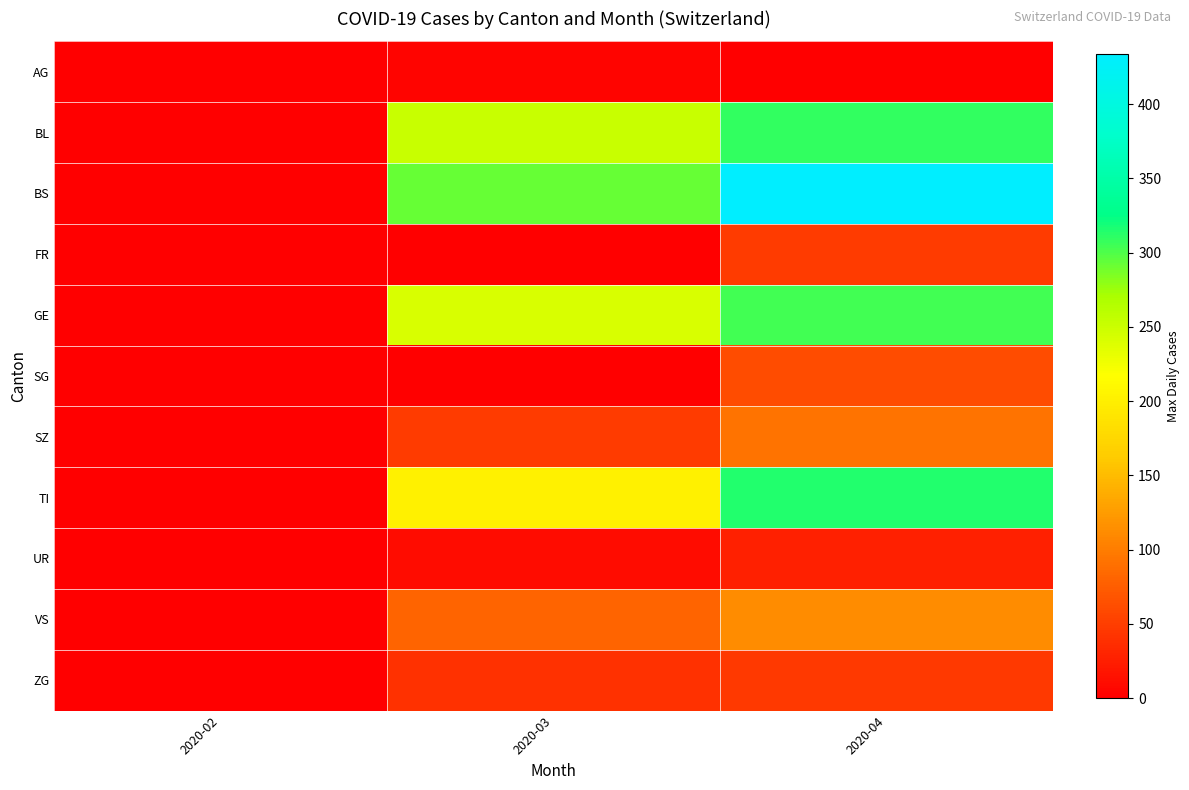

Rank the series by their maximum value, from lowest to highest.

AG, UR, ZG, FR, SG, SZ, VS, GE, BL, TI, BS